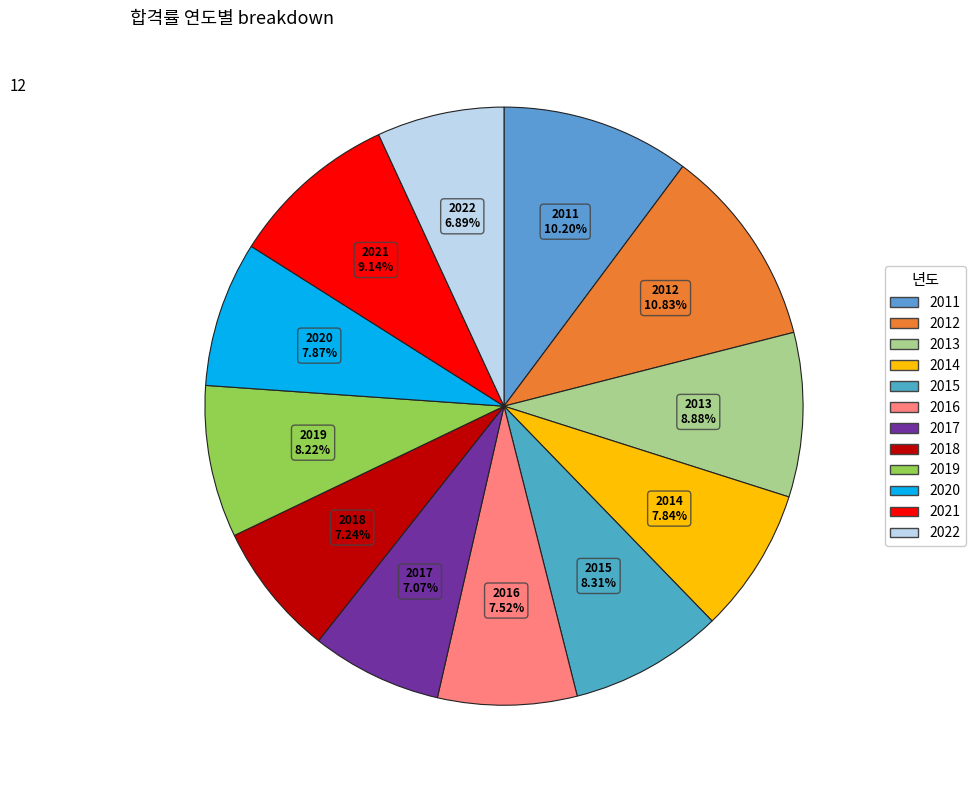

Approximately how many times larger is the value at 2012 compared to 2011?

1.1